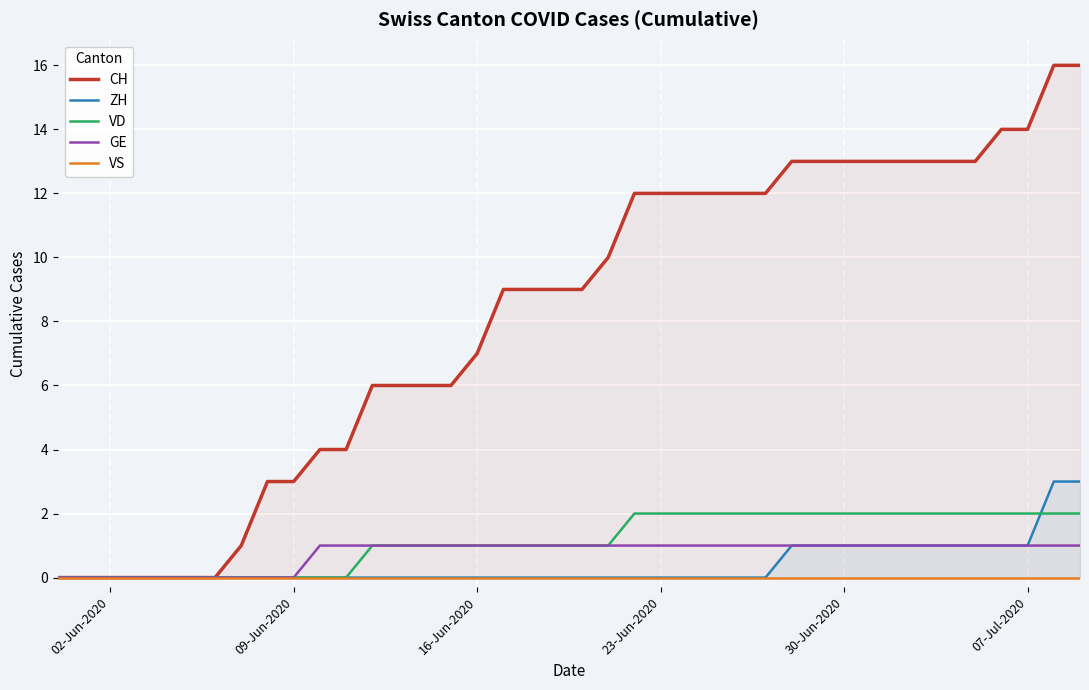

Does the chart display data point markers on the line(s)?

No